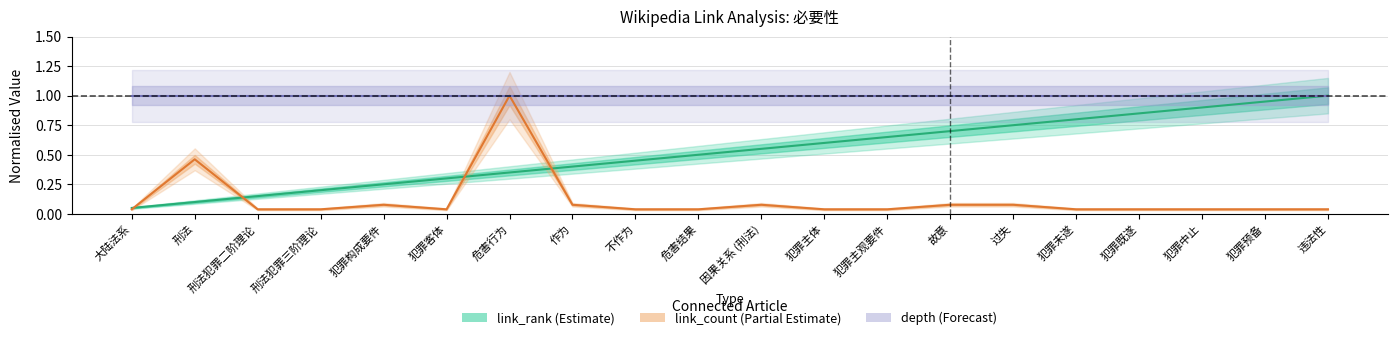

What is the highest value of the depth series?

1.0